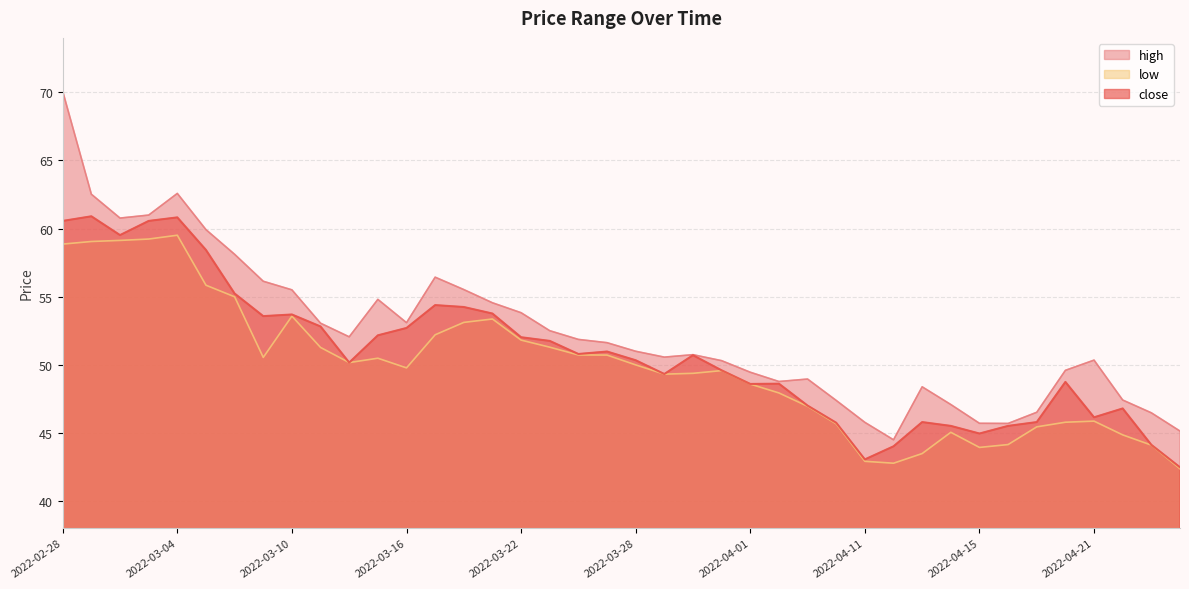

How many values in the high series are below 51?

20